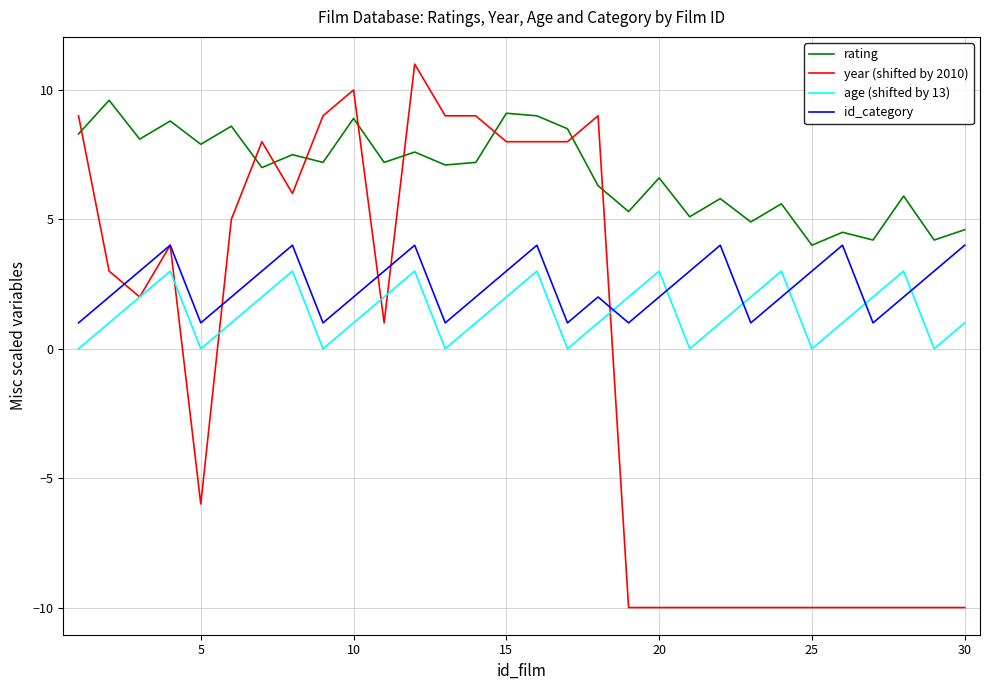

True or false: rating and id_category cross at least once.

False